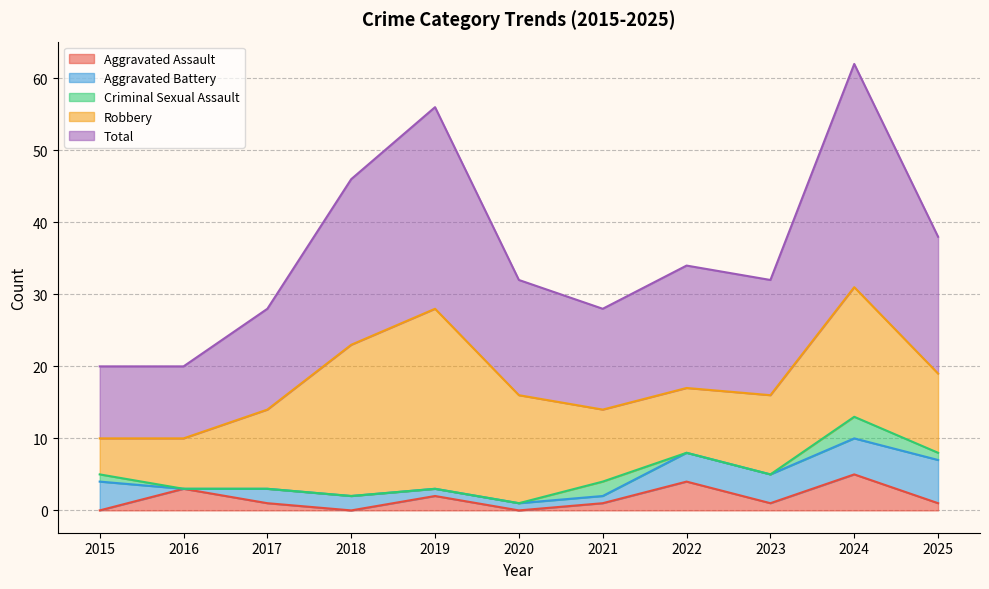

What are all the series names shown in the legend?

Aggravated Assault, Aggravated Battery, Criminal Sexual Assault, Robbery, Total